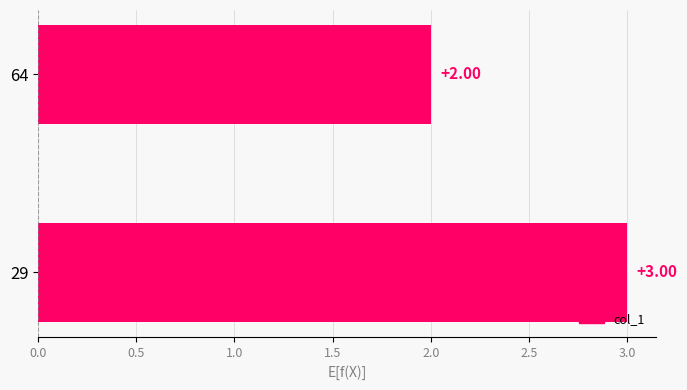

What is the greatest value displayed?

3